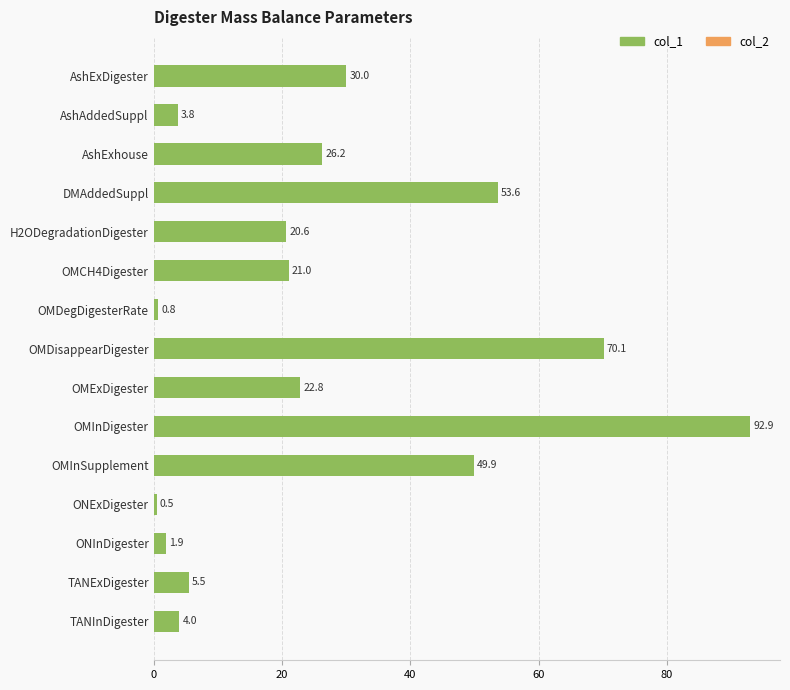

How many data points does each series have?

15